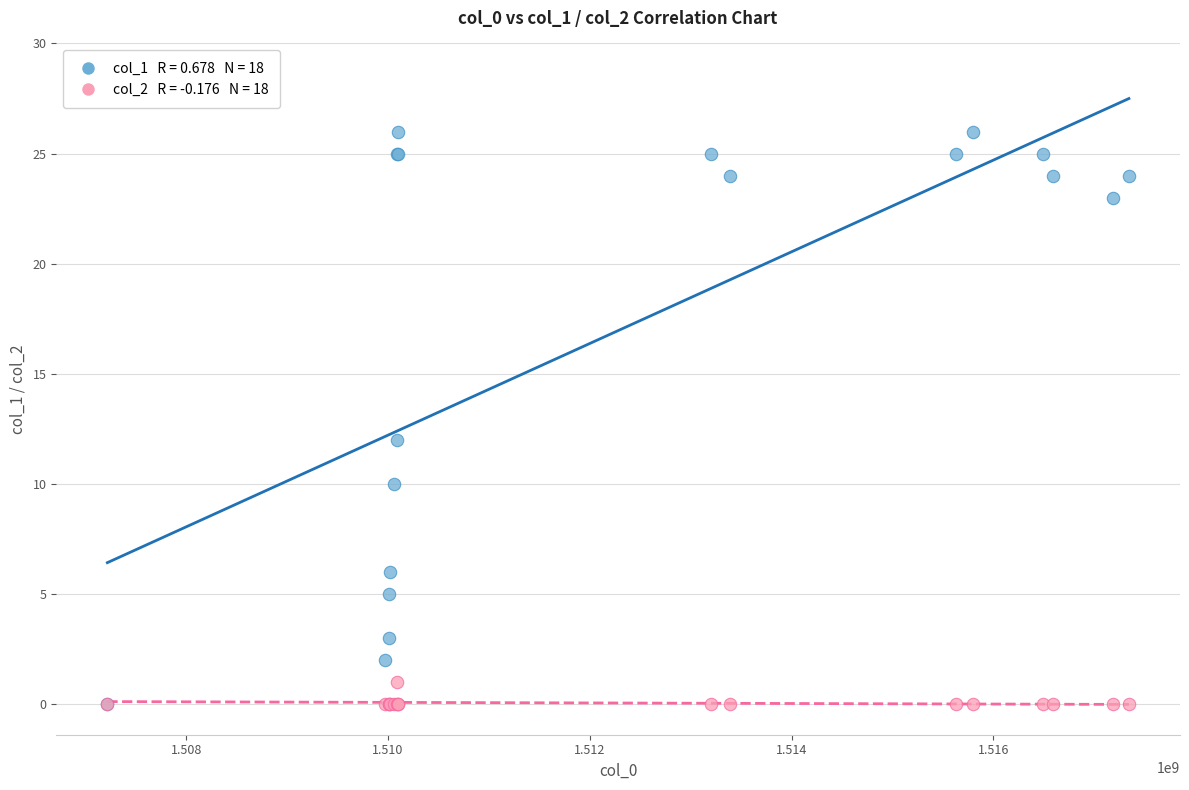

Across all series, what Y value is closest to 13?

12